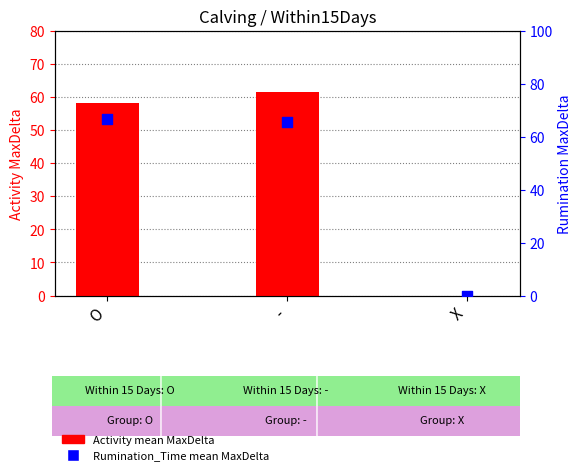

Which series has the widest spread of Y values?

Rumination_Time (mean MaxDelta)